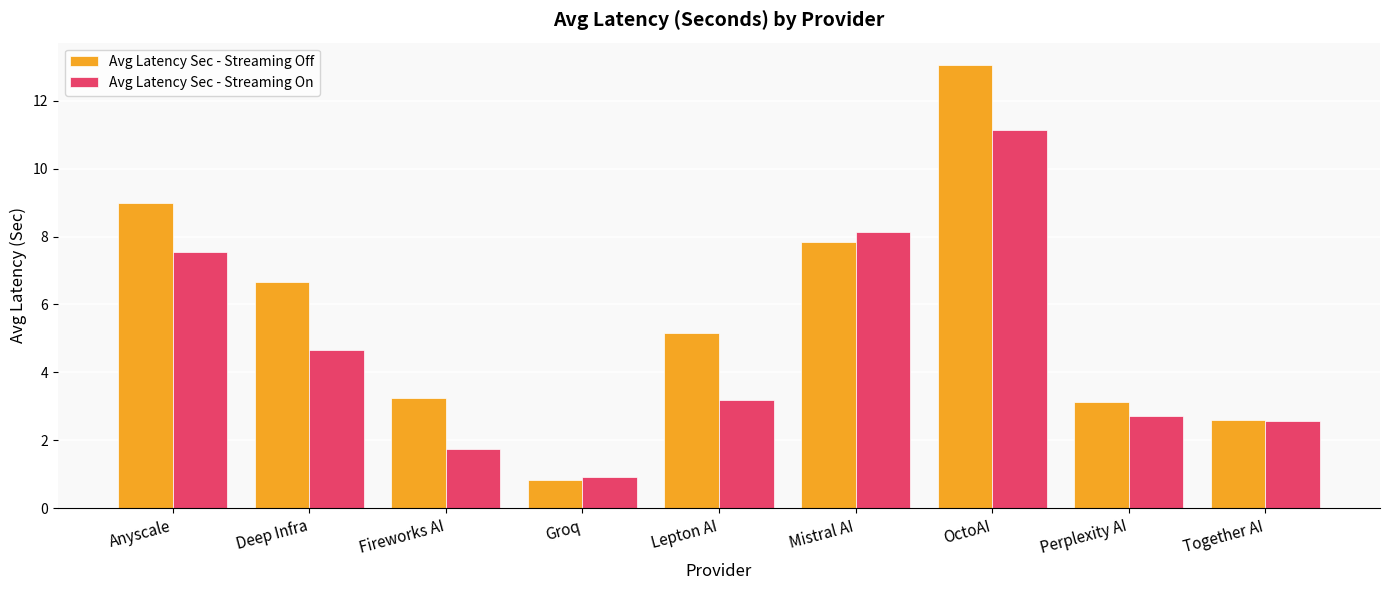

Count the number of categories in the chart.

9